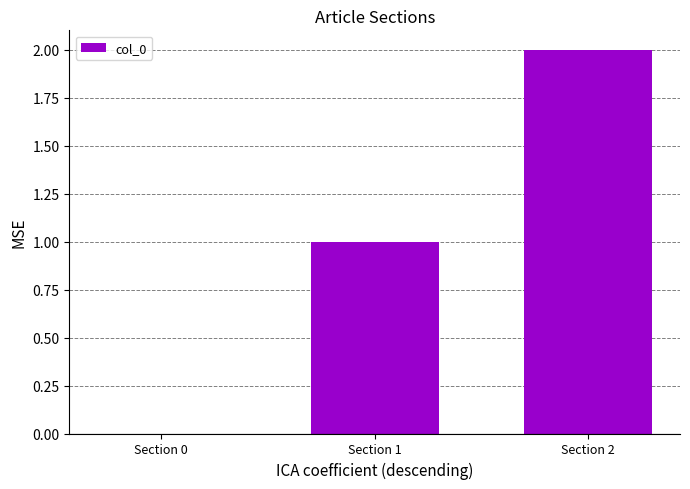

Which has a higher value, Section 0 or Section 2?

Section 2